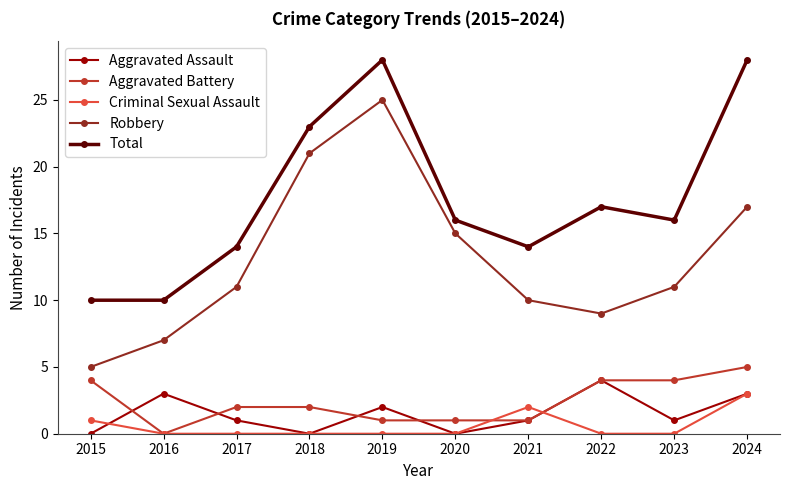

True or false: Criminal Sexual Assault and Robbery intersect in this chart.

False